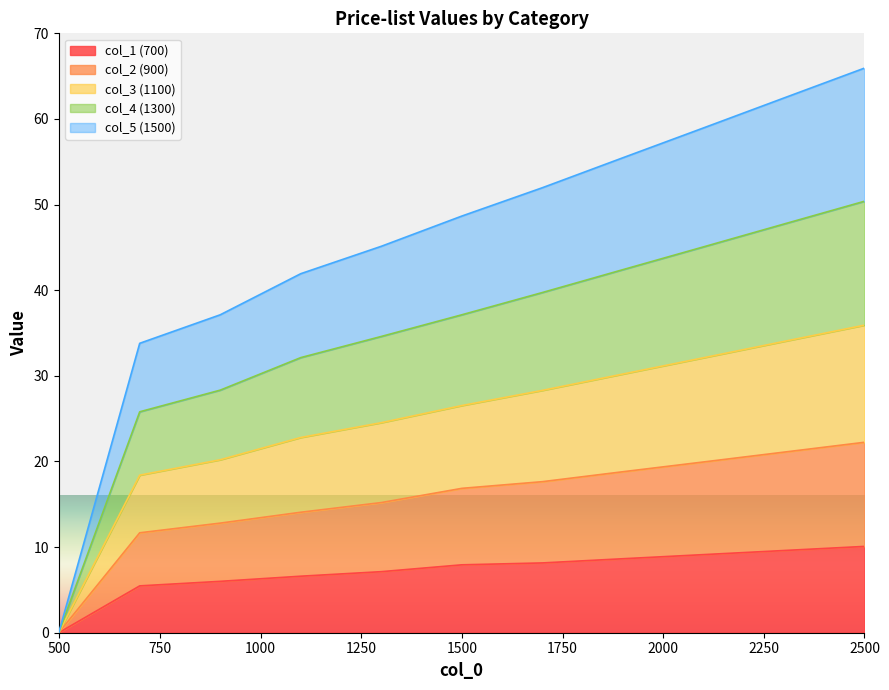

The value of col_1 (700) at 1500 is 7.9. True or false?

True